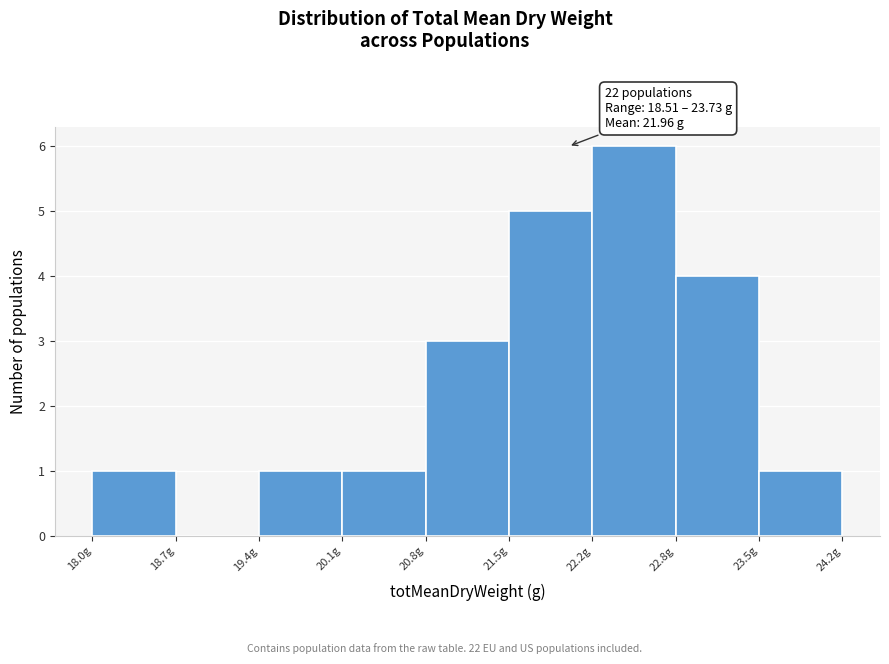

Which range on the x-axis has the tallest bar?

22.2 to 22.8